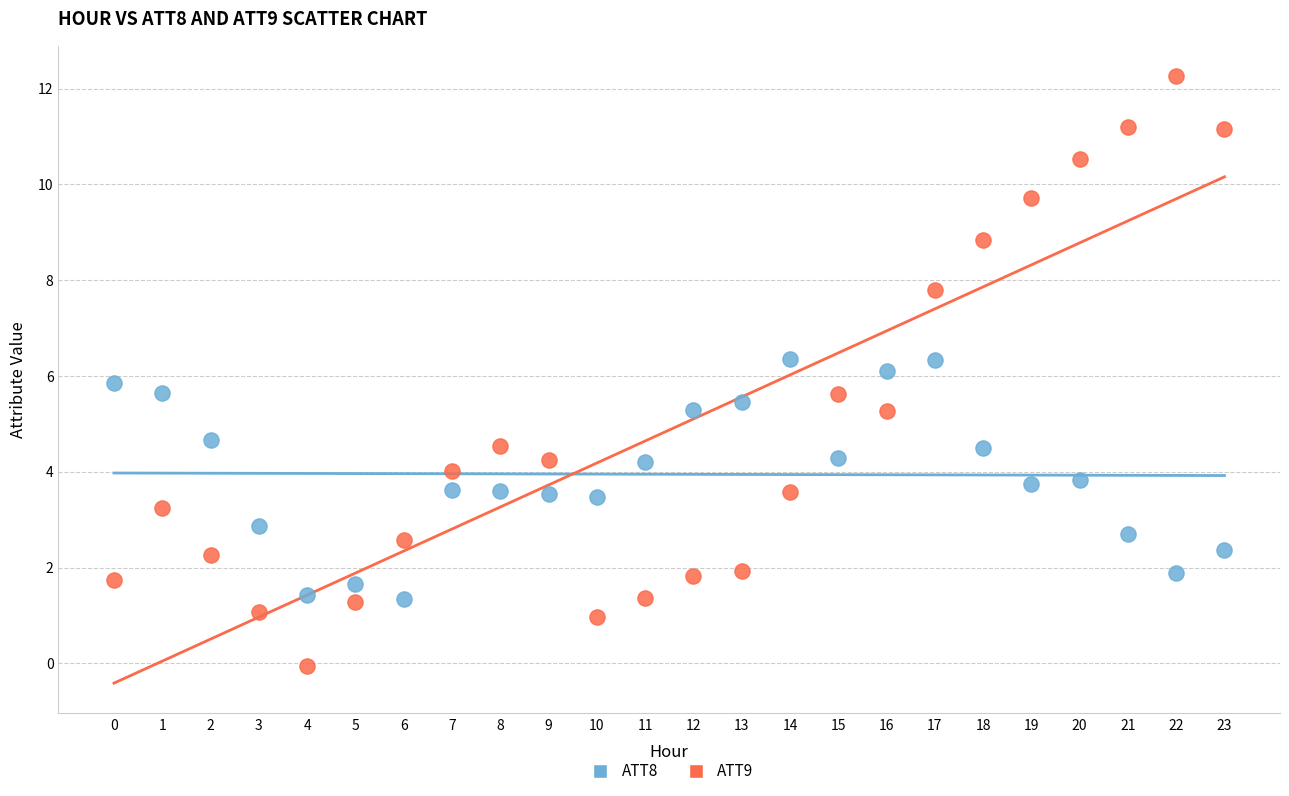

Which series has the largest Y range (max minus min)?

ATT9